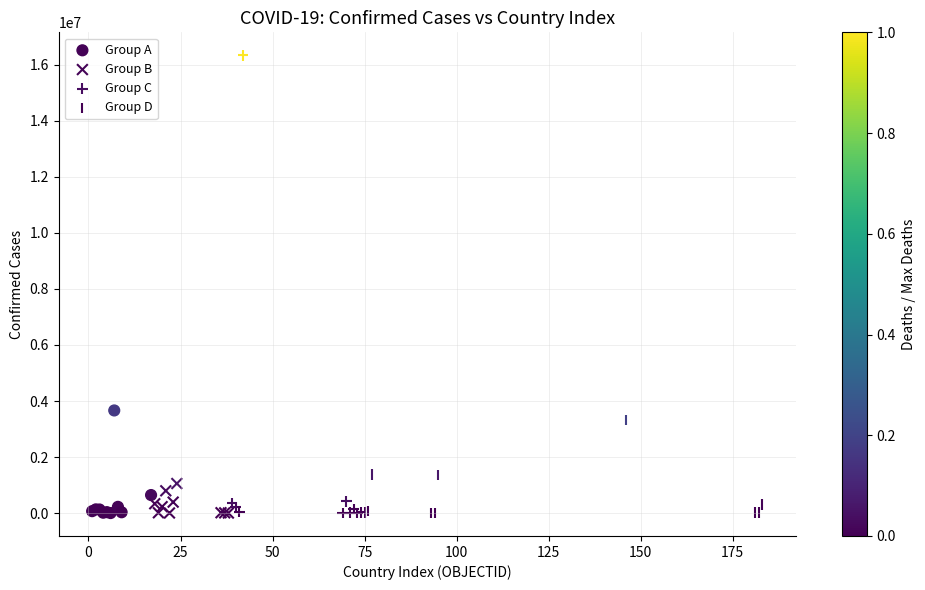

Which series has the widest spread of Y values?

Group C